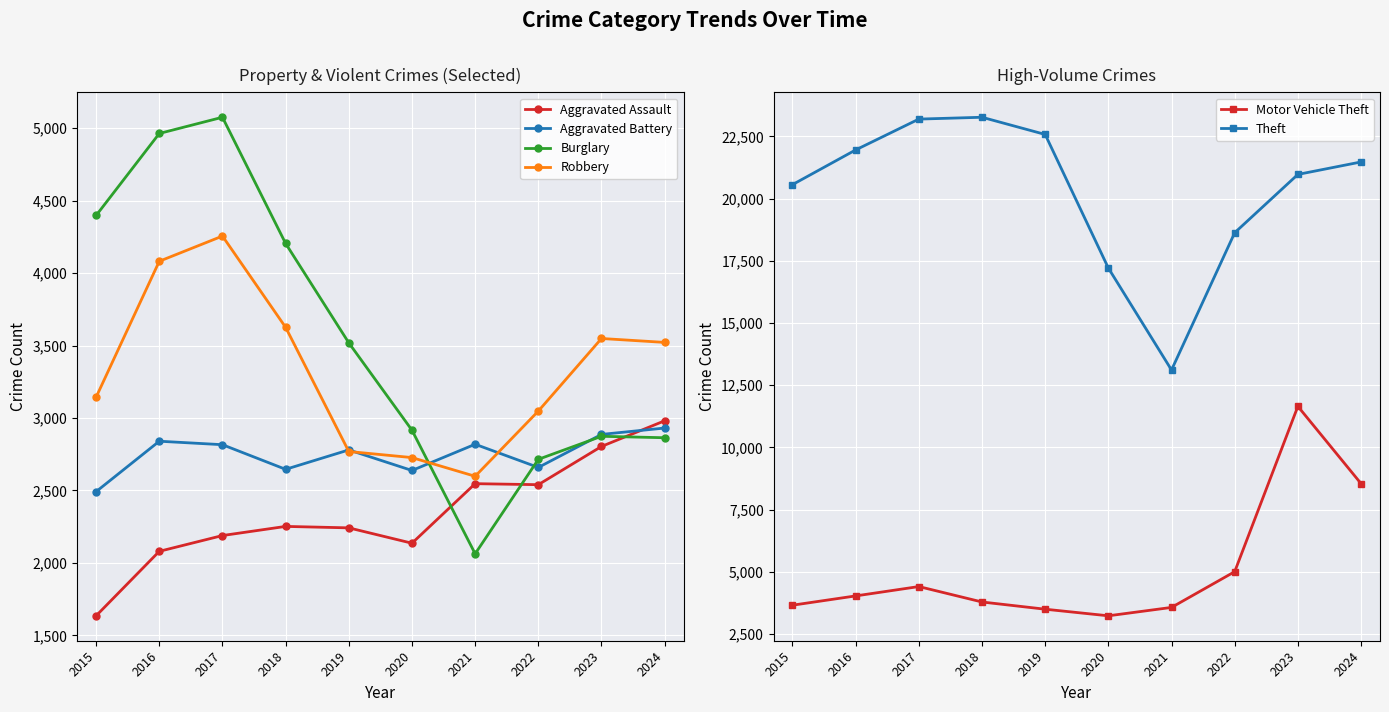

At which category does the chart reach its minimum across all series?

2015